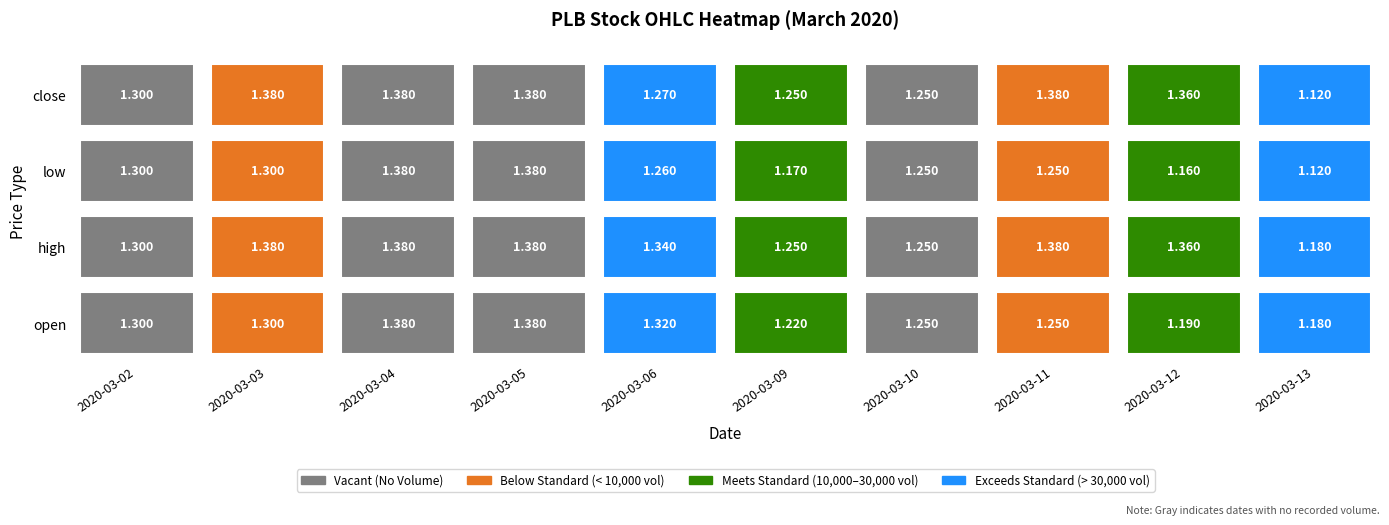

At which label is 2020-03-02 closest to 1?

open